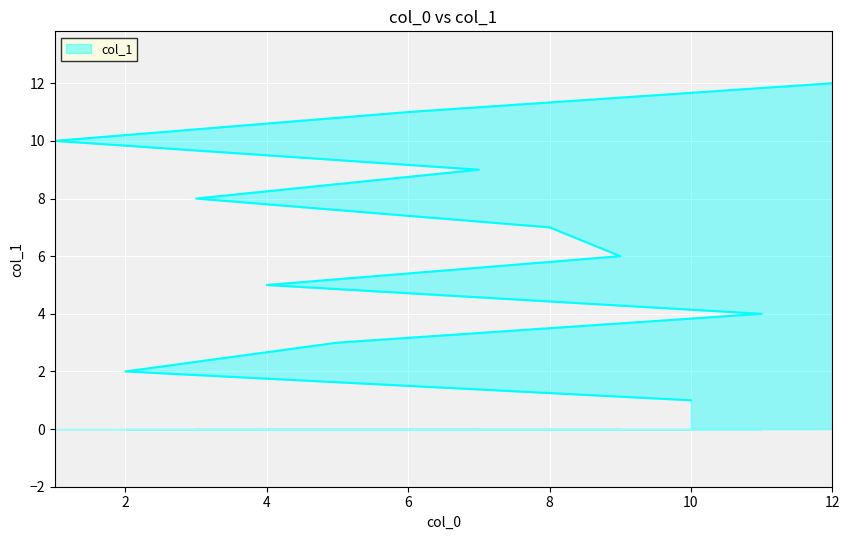

True or false: the data shows 7 at 8.

True